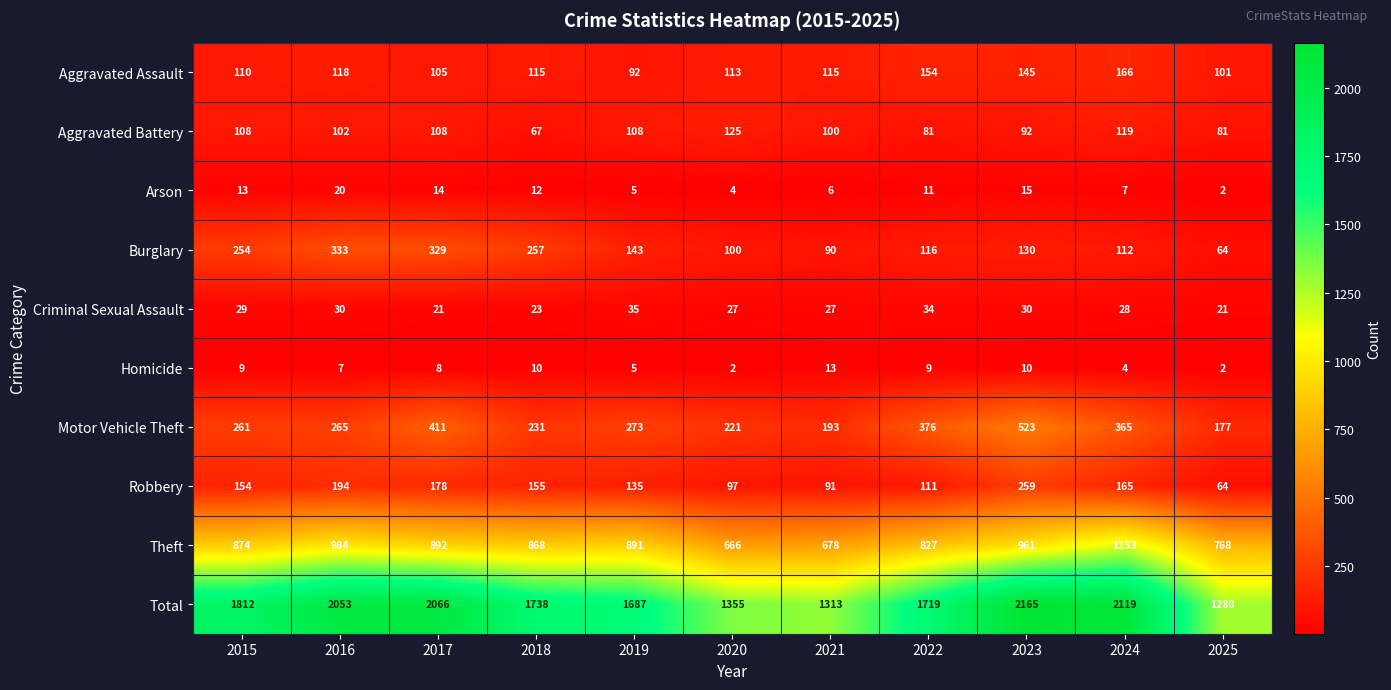

At which label does Aggravated Assault first exceed 115?

2016